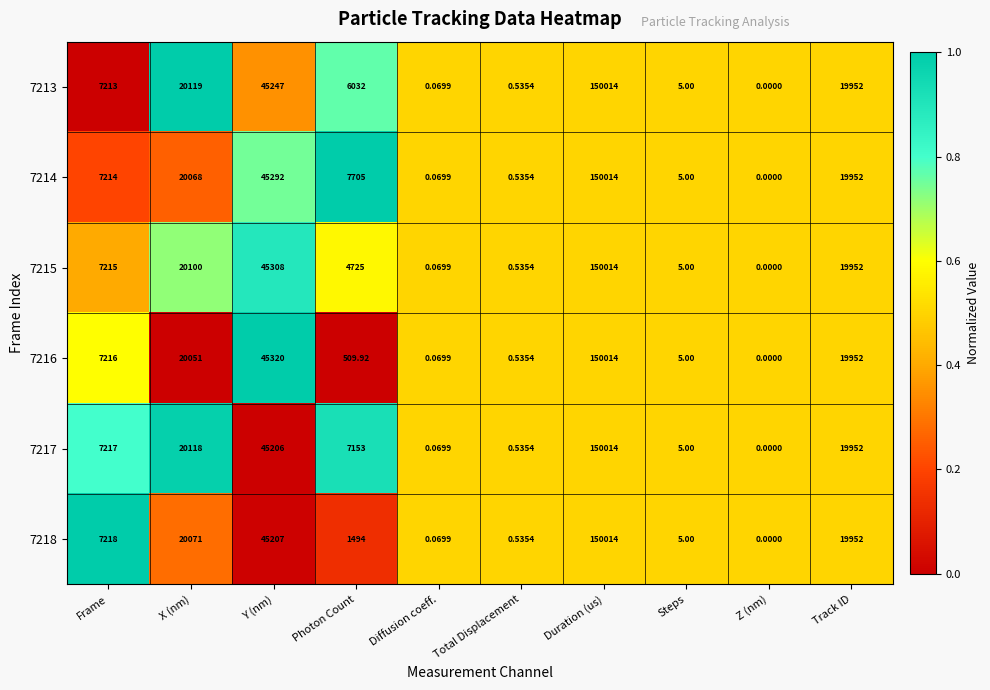

Rank the categories by 7214 value from highest to lowest.

Duration (us), Y (nm), X (nm), Track ID, Photon Count, Frame, Steps, Total Displacement, Diffusion coeff., Z (nm)